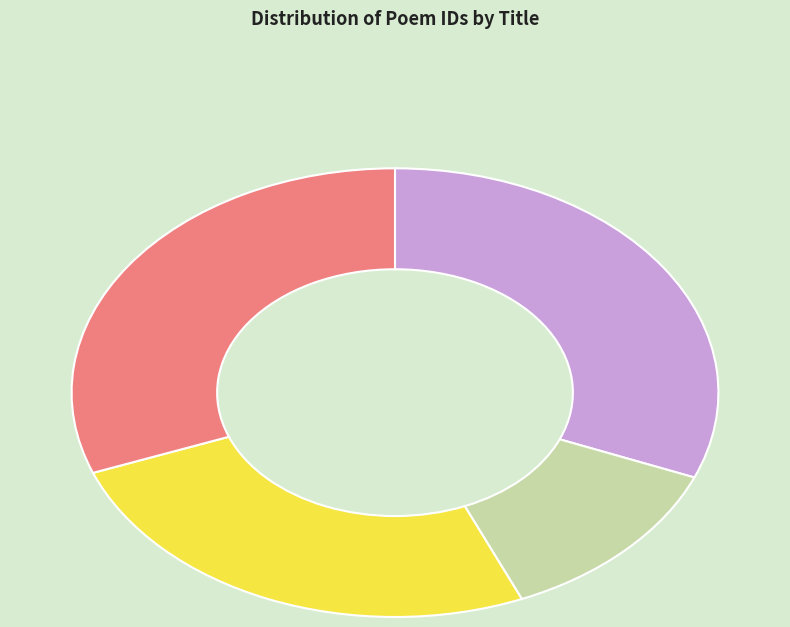

What is the ratio of the value at 秋日即事 其十五 to the value at 宛在堂中即事 其十五?

2.5